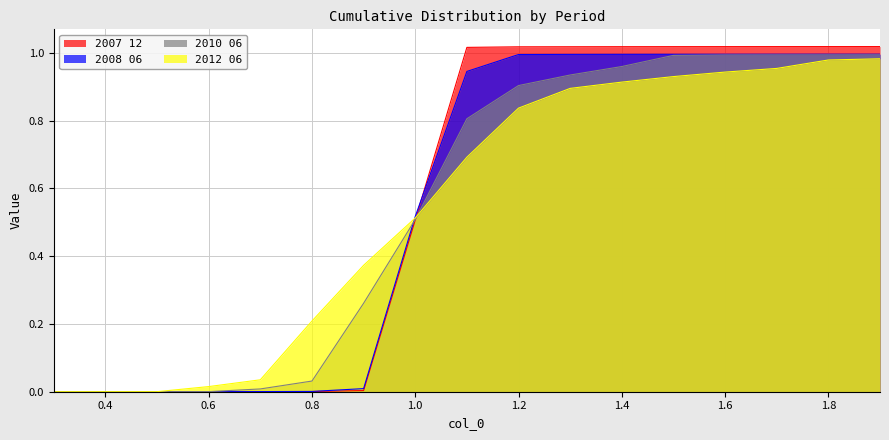

Which label corresponds to the largest value in the chart?

1.9